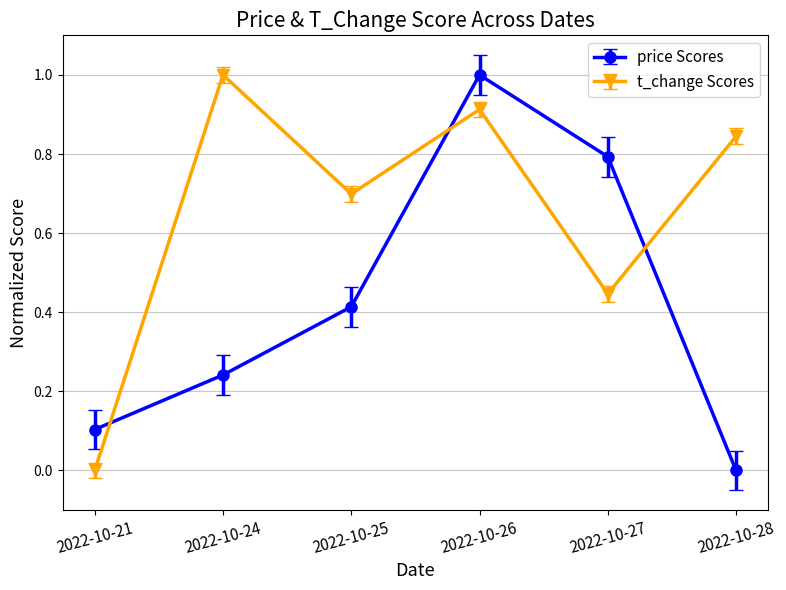

Which series changed the most between 2022-10-25 and 2022-10-26?

price Scores